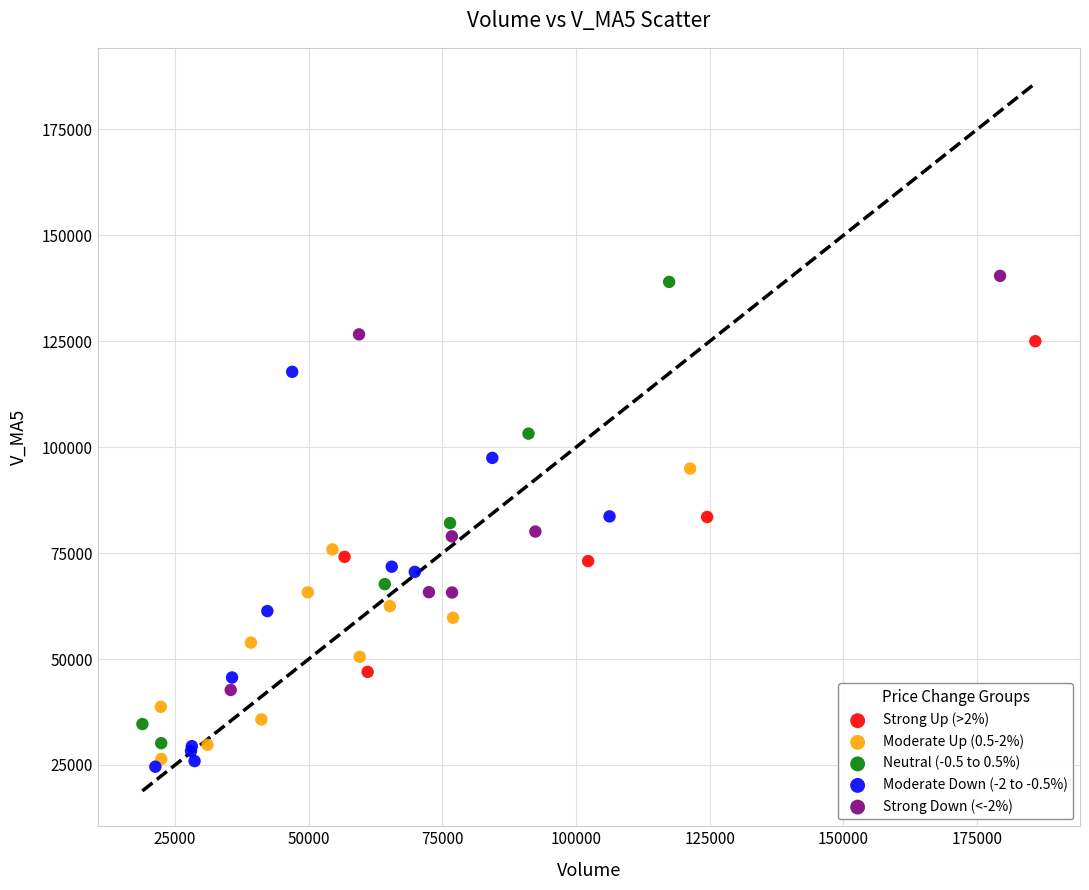

Which series contains the lowest Y value?

Moderate Down (-2 to -0.5%)